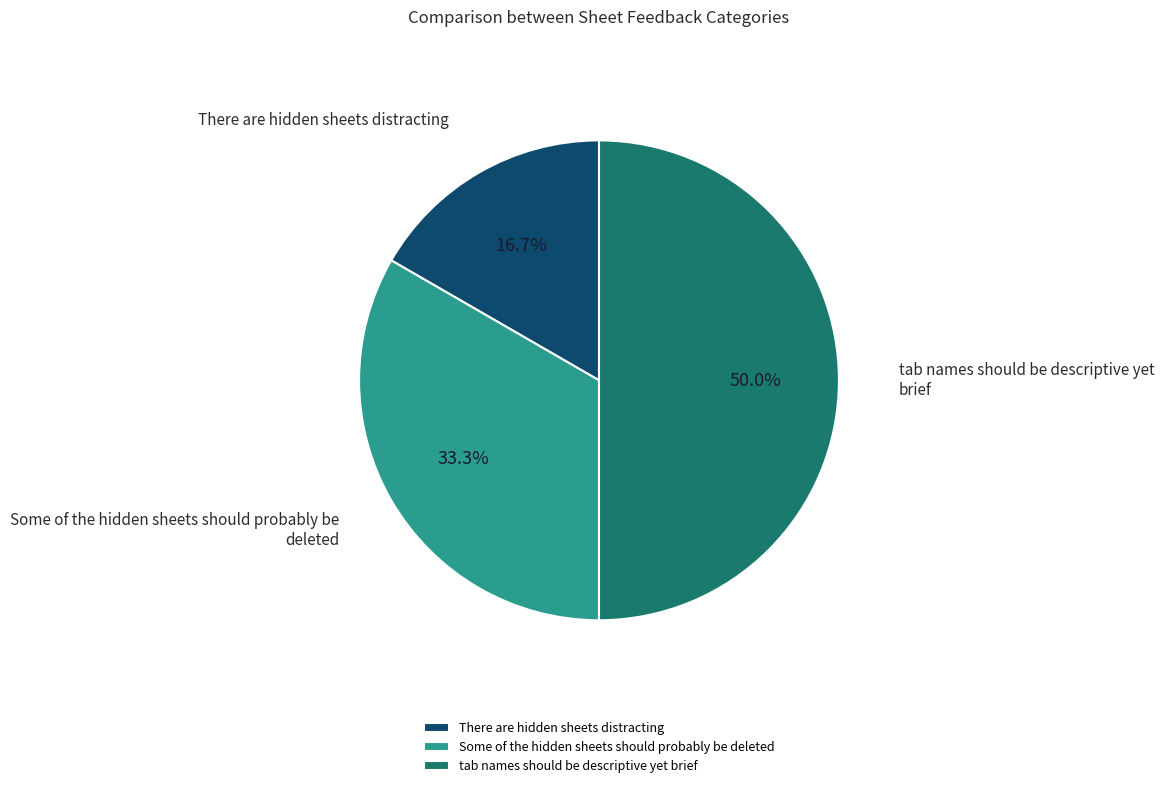

What portion of the pie excludes There are hidden sheets distracting?

83.3%